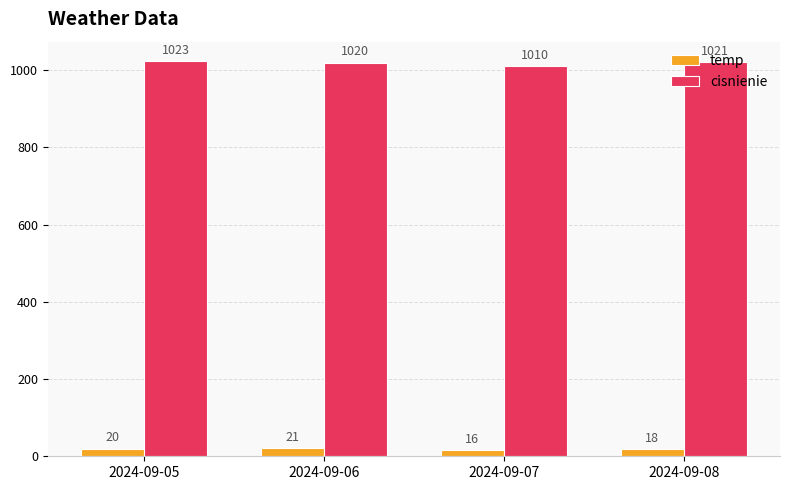

What is the sum of the temp values at 2024-09-05 and 2024-09-08?

38